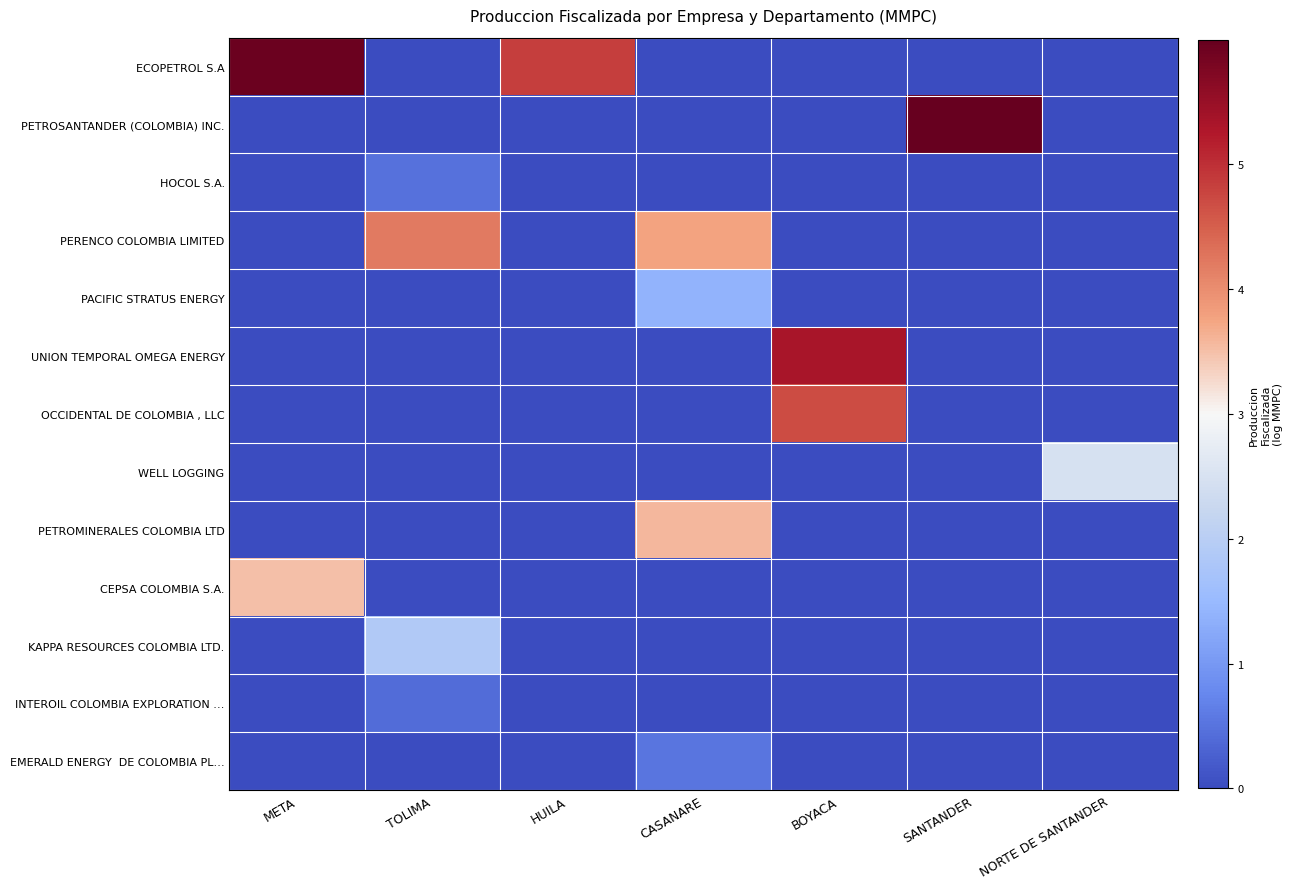

At how many categories does at least one series exceed 2?

7